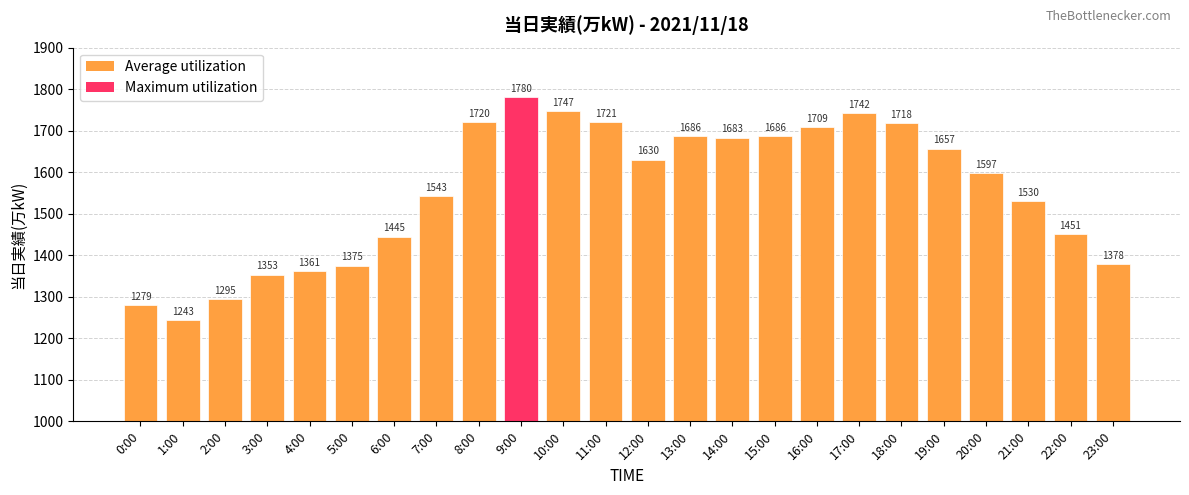

The value at 2:00 is 1295. True or false?

True